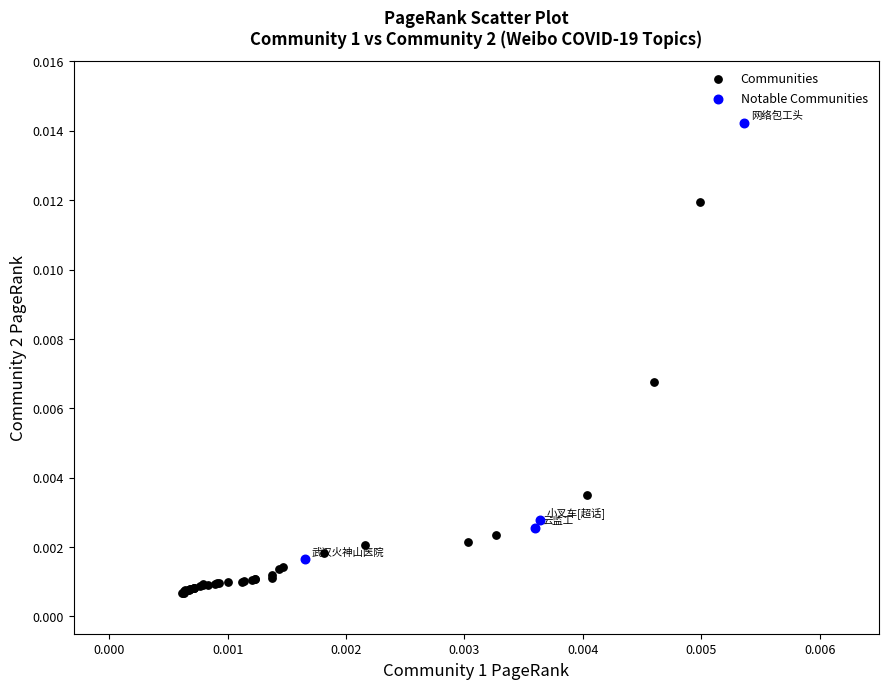

Which series contains the highest Y value?

Notable Communities